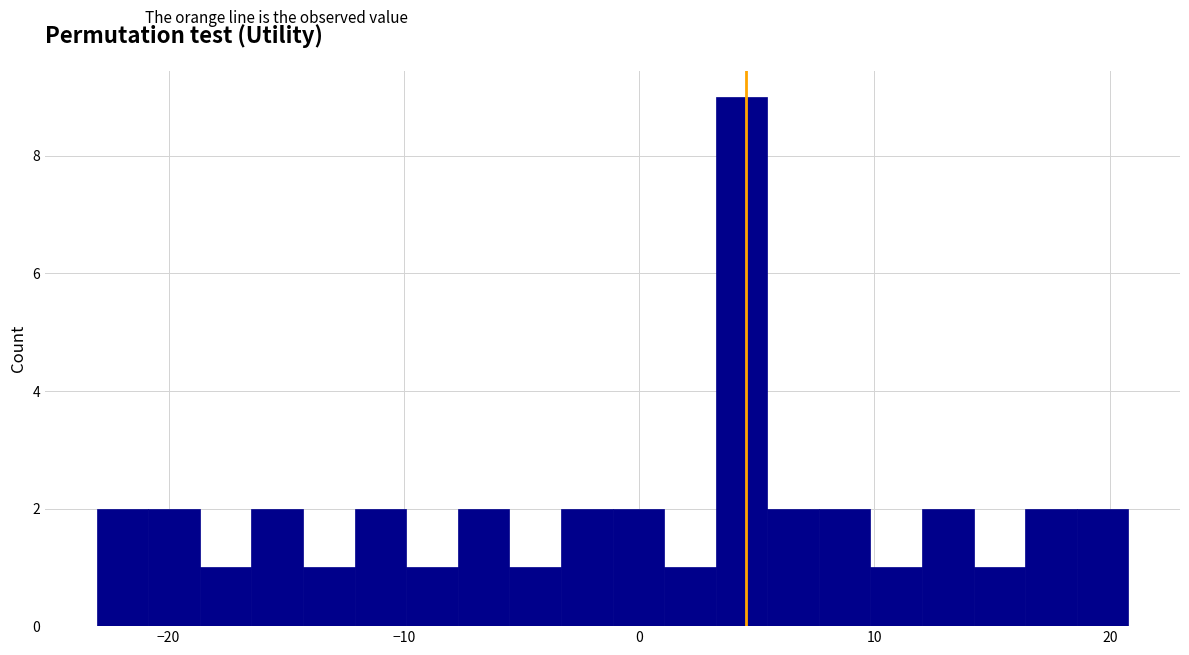

Around what value on the x-axis is the tallest bar? Give the approximate position of its centre, as read against the axis.

4